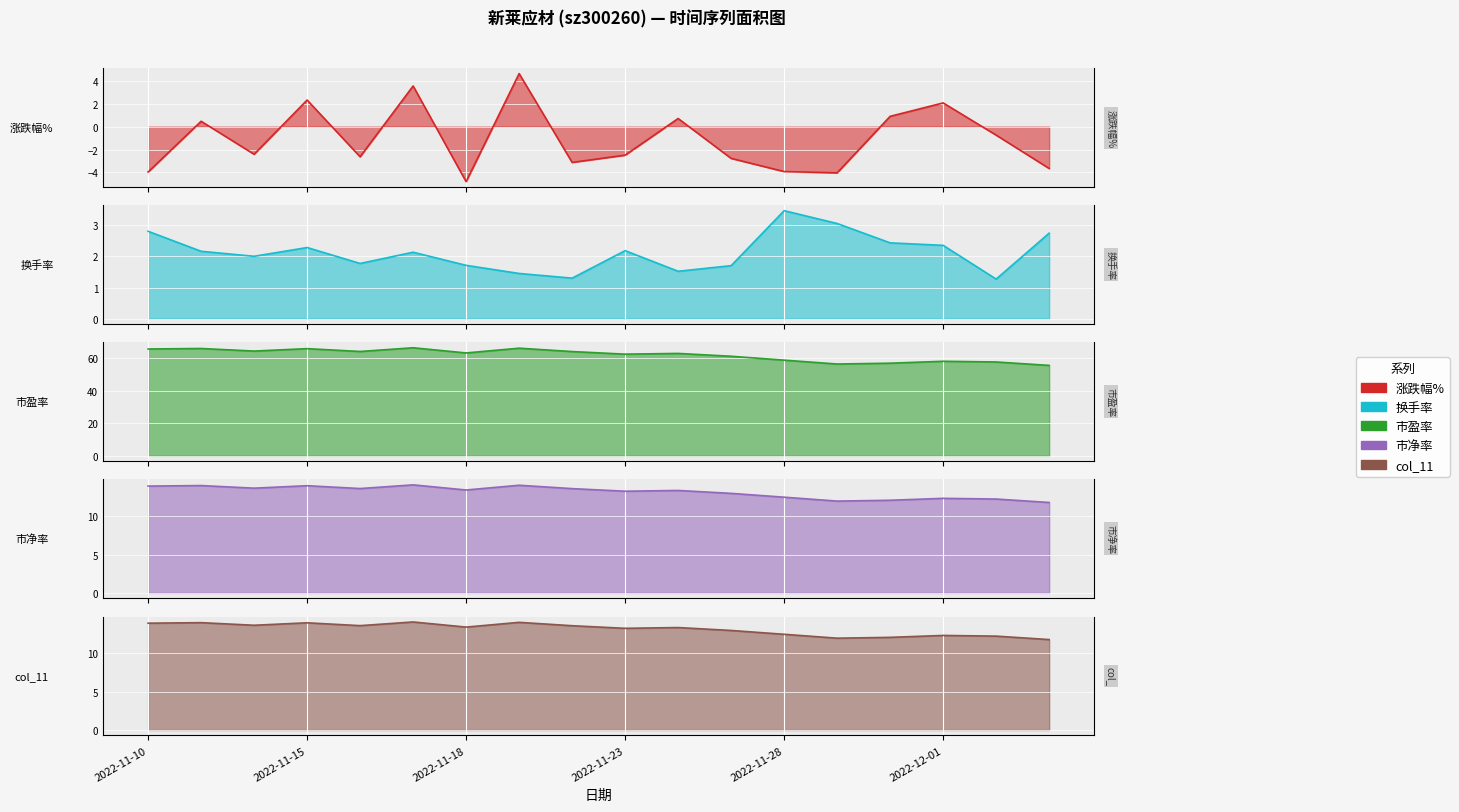

What is the approximate value of 换手率 at 2022-11-15?

2.3